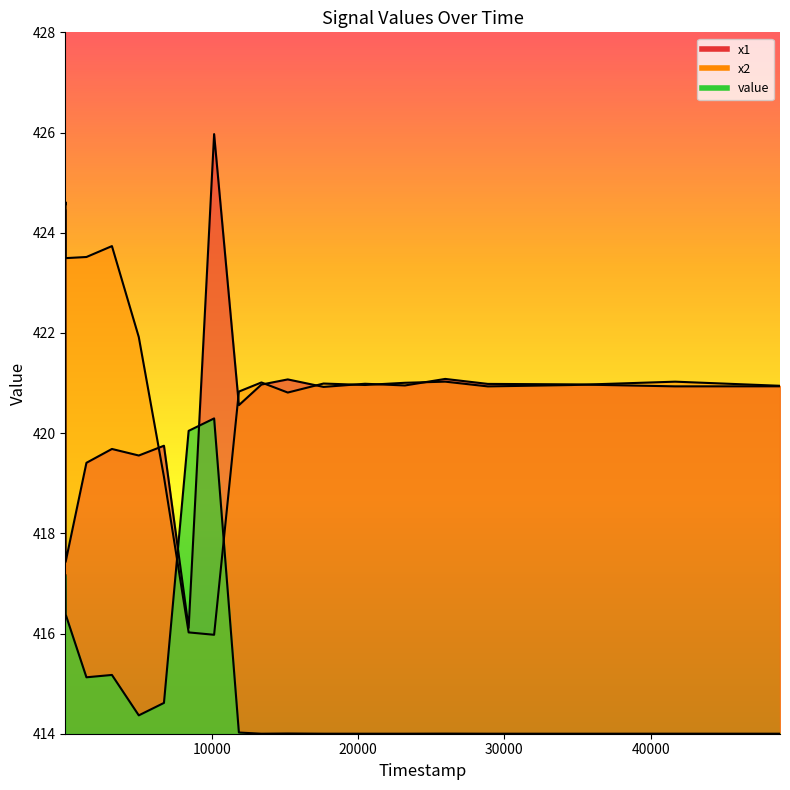

How many series are shown in this chart?

3